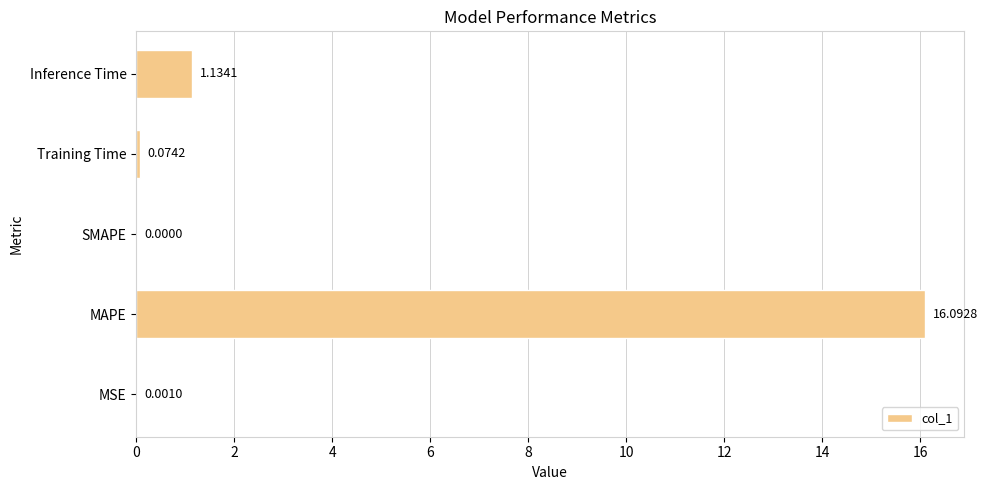

Where is the data nearest to the value 8?

Inference Time